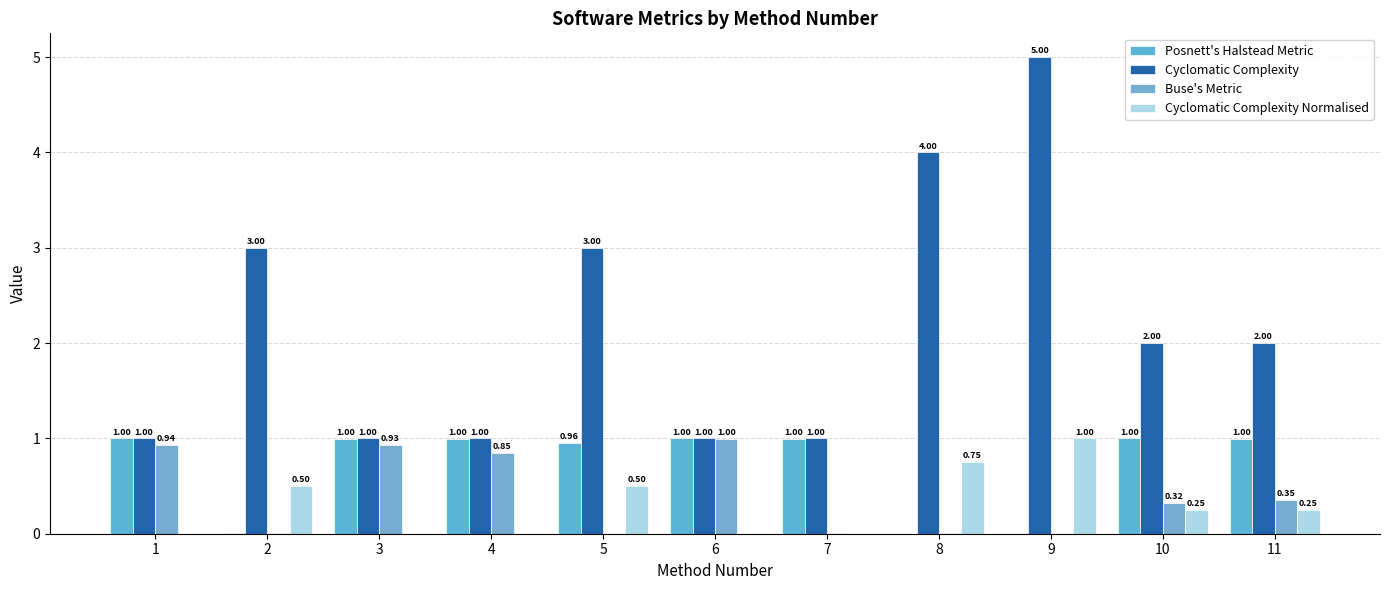

What is the approximate value of Cyclomatic Complexity at 10?

2.0